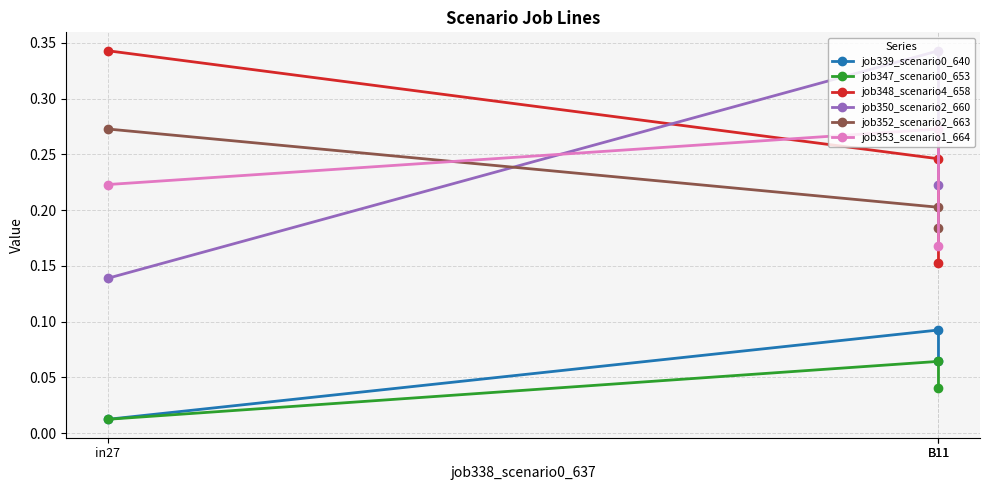

Which series changed the most between in27 and B11?

job348_scenario4_658